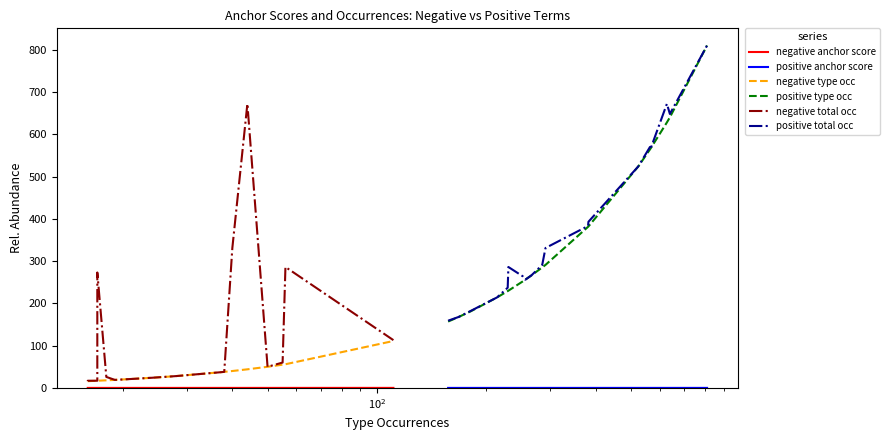

How many data points in positive total occ are above 291?

9